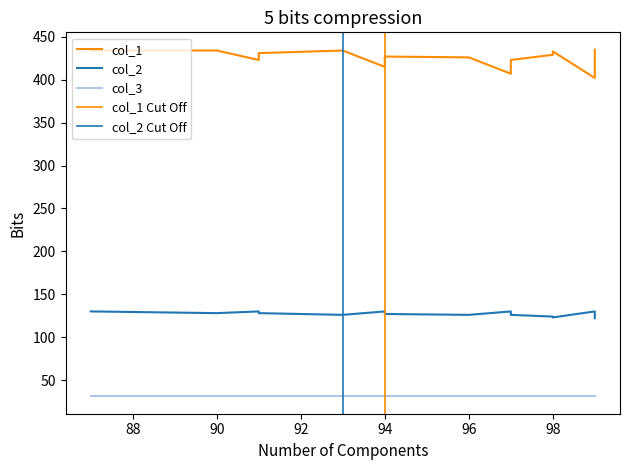

What is the minimum value for col_2?

122